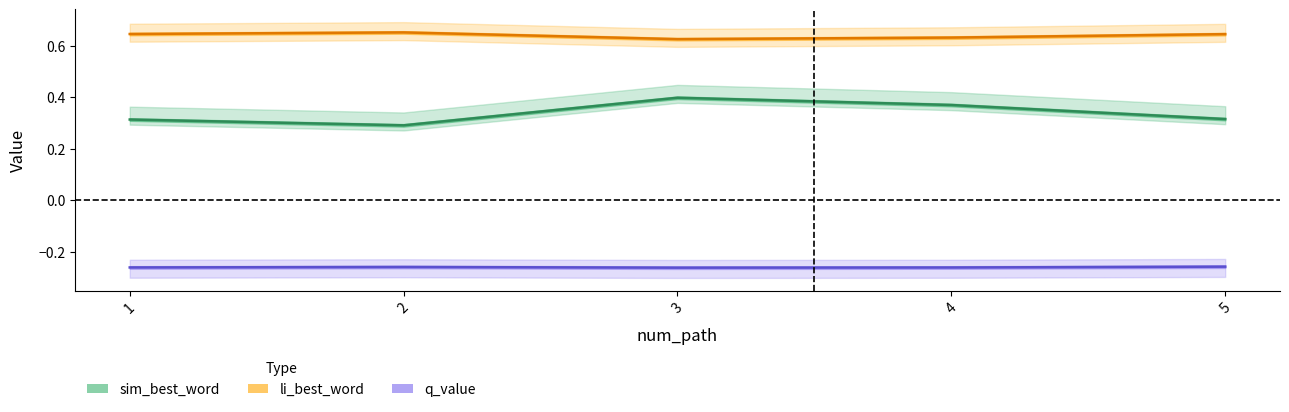

At 4, list the series in order from largest to smallest.

li_best_word, sim_best_word, q_value